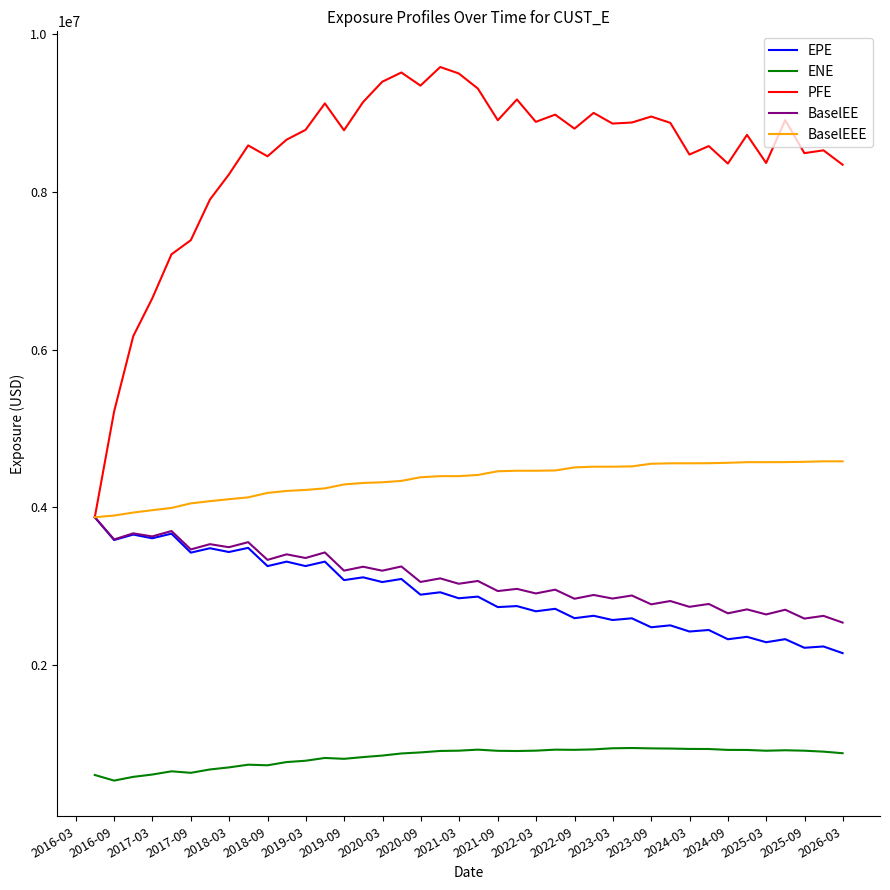

Which series has the largest total across all categories?

PFE